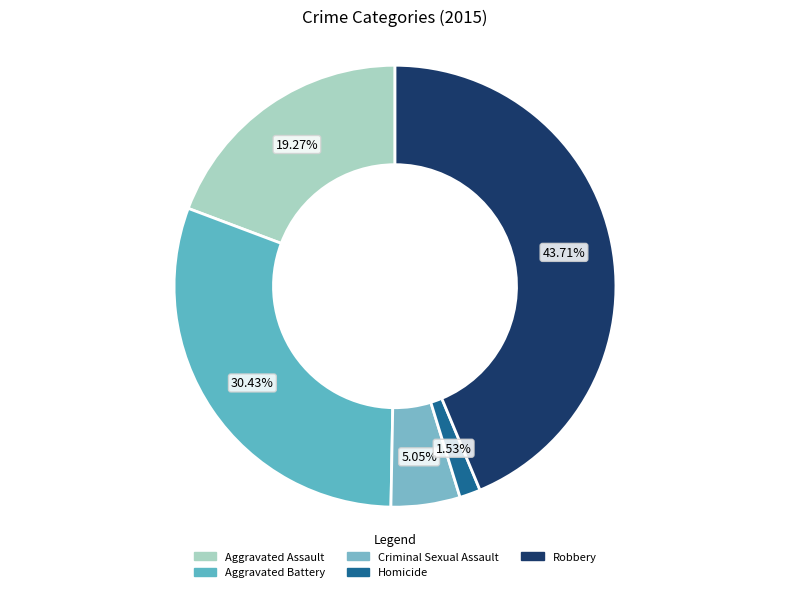

Is there a majority slice in this chart?

No